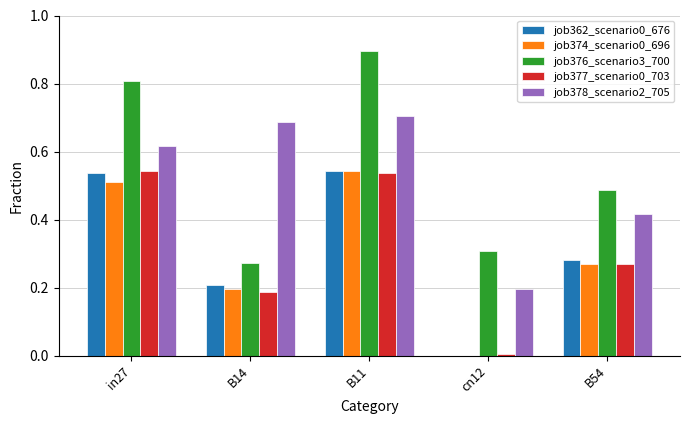

Is the value of job378_scenario2_705 at B11 greater than the value of job374_scenario0_696 at B11?

Yes